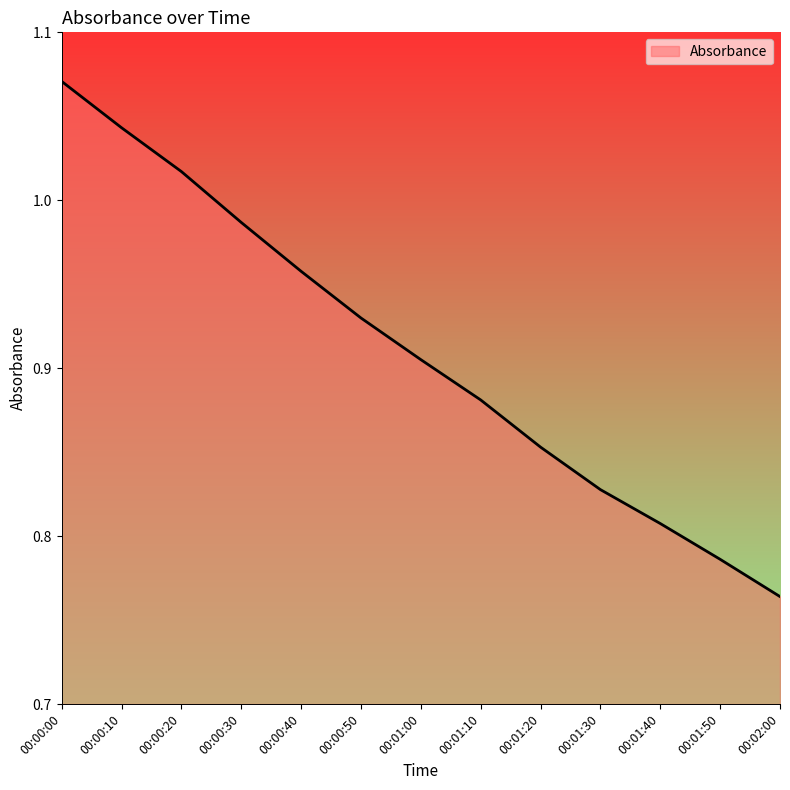

What is the change in value from 00:00:50 to 00:02:00?

-0.2